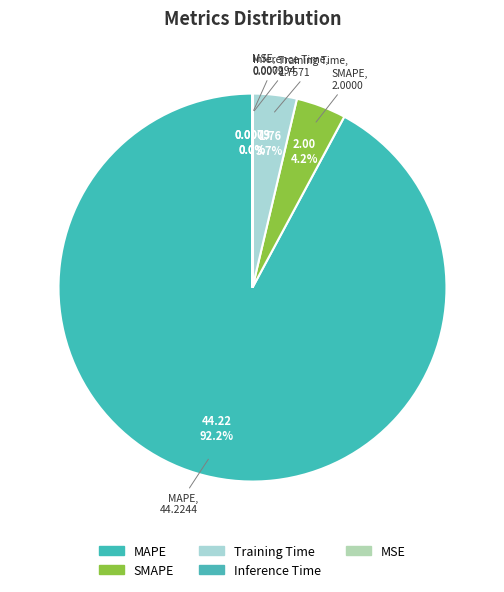

Which slice is the largest?

MAPE